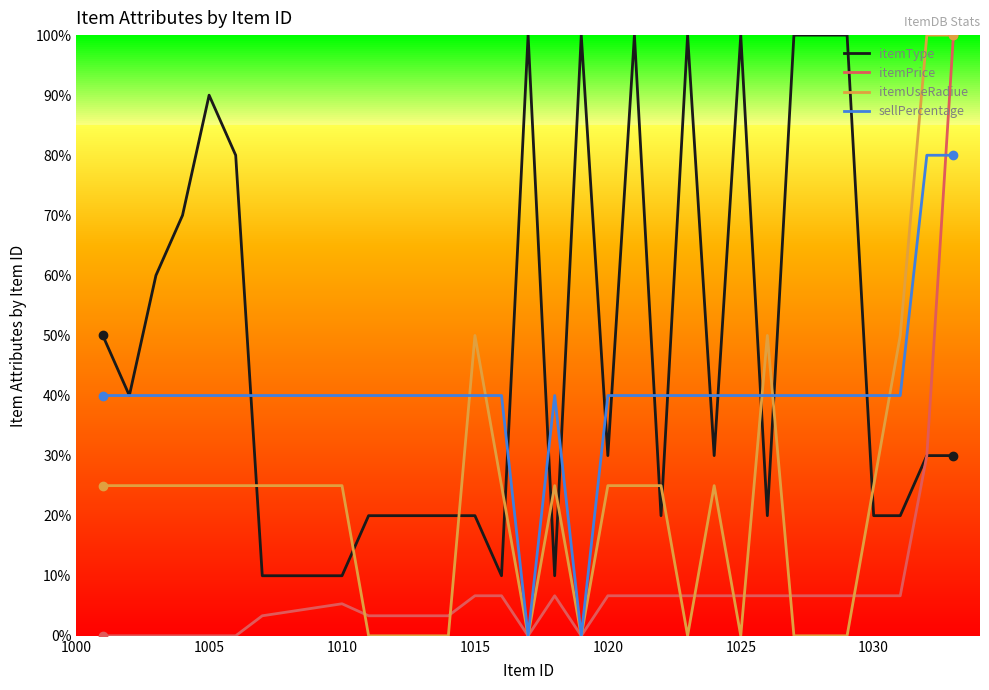

What is the value of the itemType point at the 21st from the left?

1.0